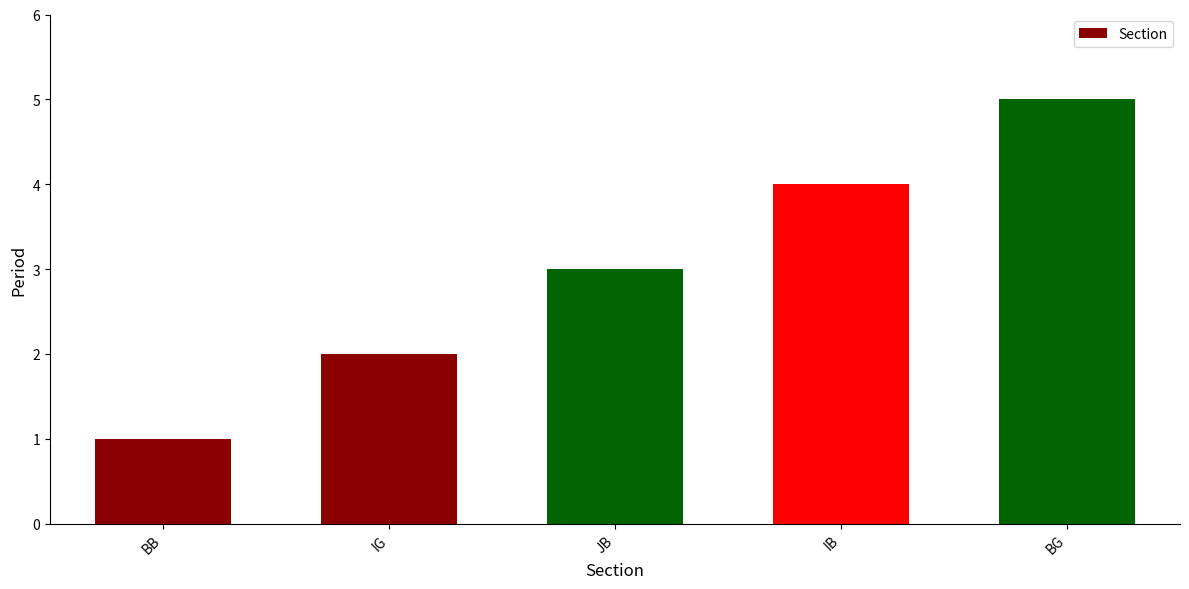

The chart shows a value of 7 at BG. True or false?

False